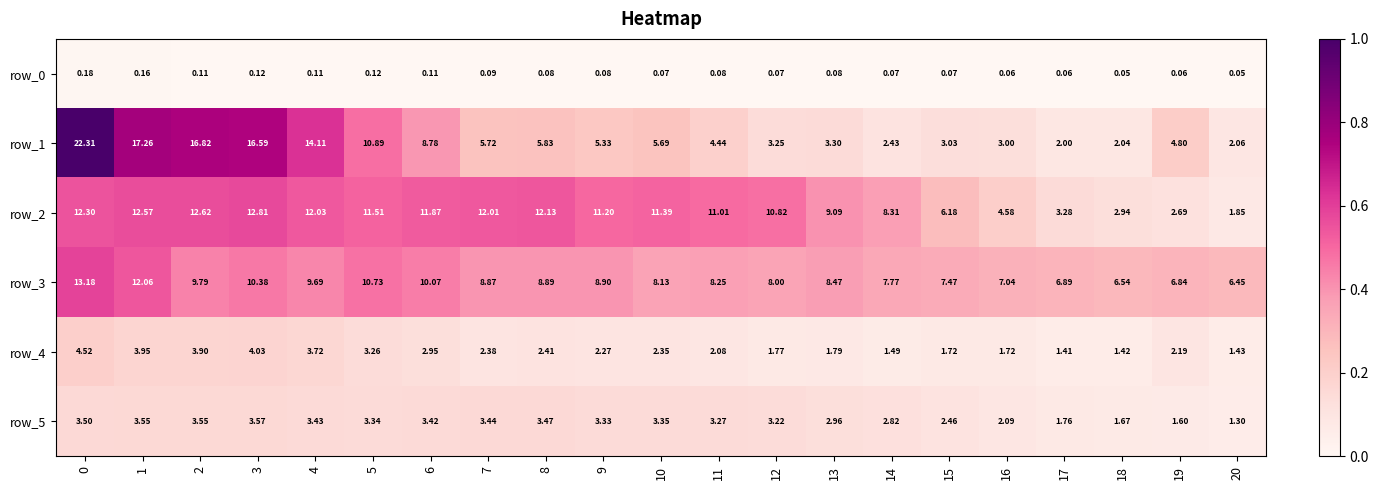

What is the difference between the maximum and minimum values in the row_2 series?

11.0